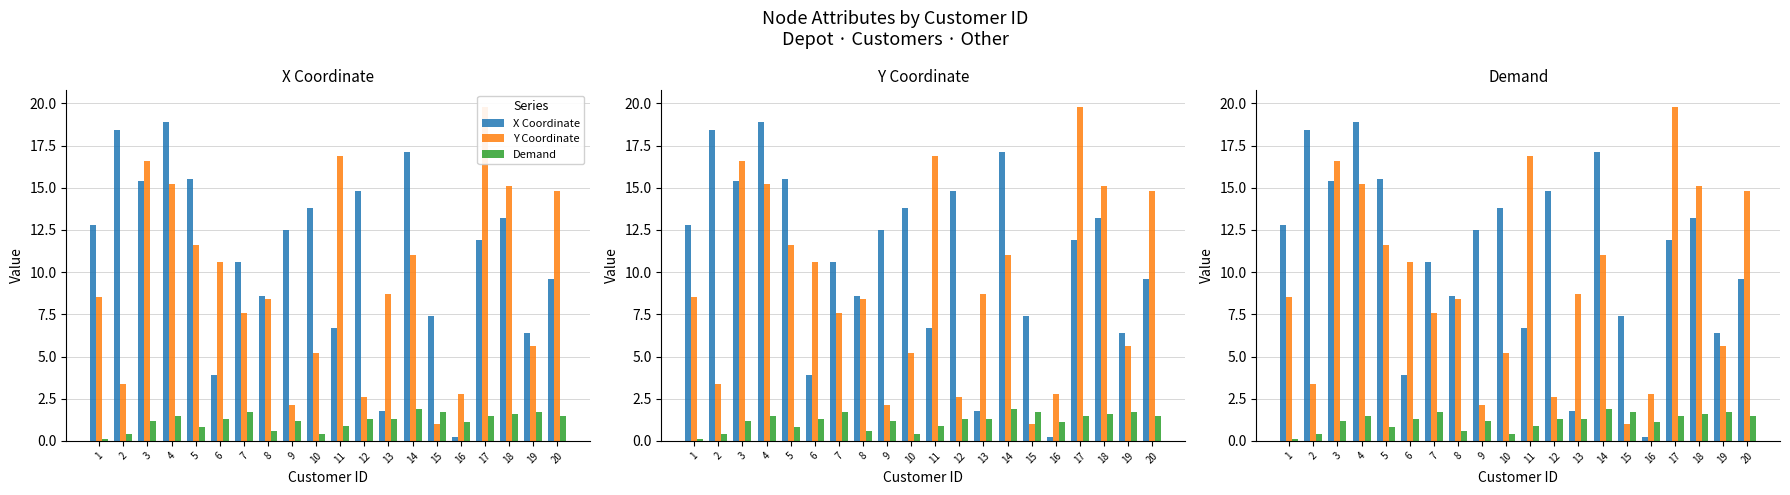

What is the smallest value displayed?

0.1